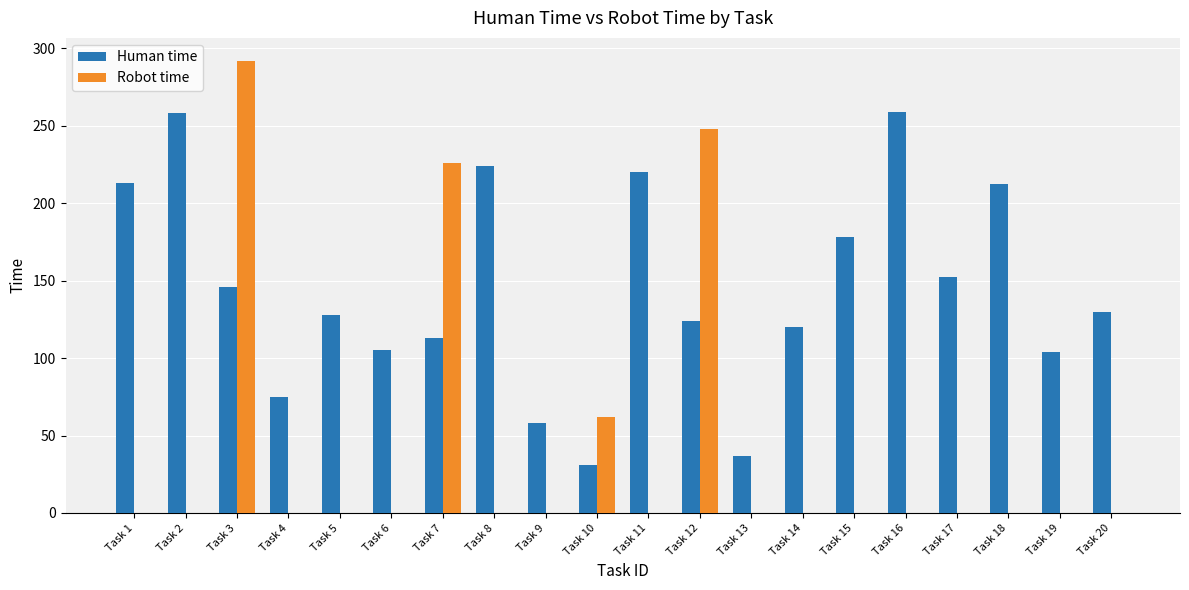

Does the chart contain stacked bars?

No